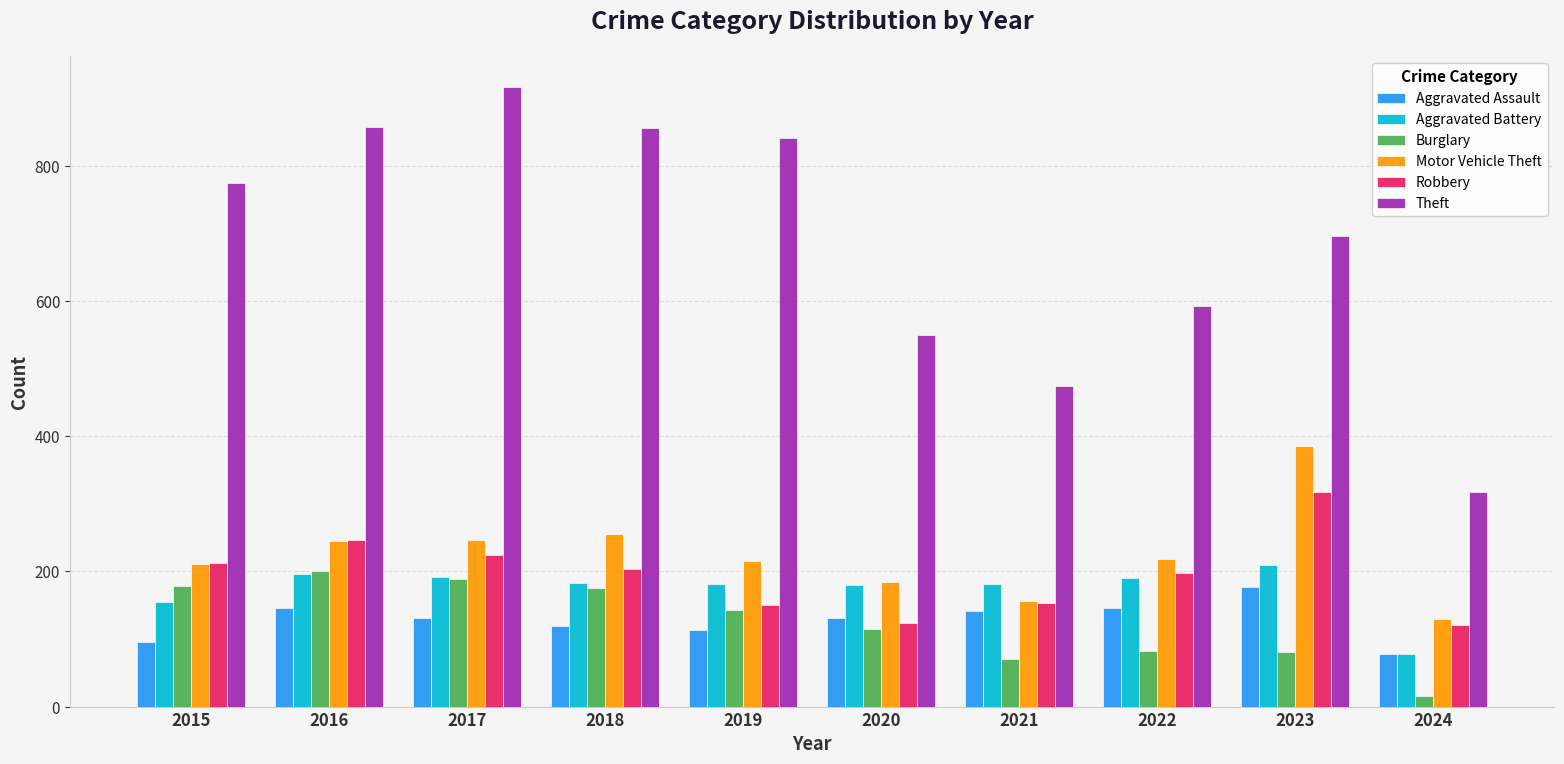

What is the minimum value for Aggravated Battery?

78